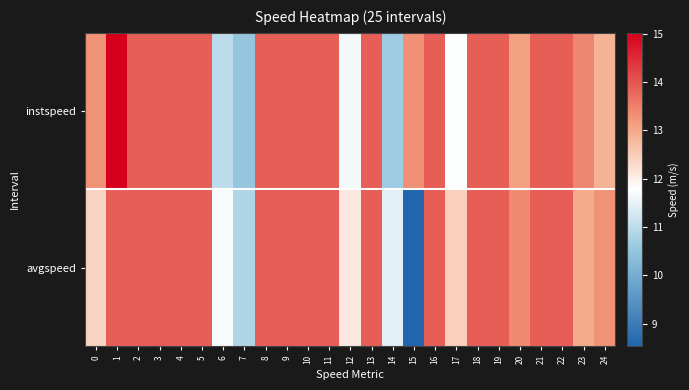

Reading right to left, transcribe all the data shown in this chart.

instspeed: 24=12.9	23=13.4	22=13.9	21=13.9	20=13.1	19=13.9	18=13.9	17=11.8	16=13.9	15=13.3	14=10.6	13=13.9	12=11.6	11=13.9	10=13.9	9=13.9	8=13.9	7=10.5	6=11.0	5=13.9	4=13.9	3=13.9	2=13.9	1=15.0	0=13.3
avgspeed: 24=13.3	23=13.0	22=13.9	21=13.9	20=13.4	19=13.9	18=13.9	17=12.5	16=13.9	15=8.5	14=11.4	13=13.9	12=12.1	11=13.9	10=13.9	9=13.9	8=13.9	7=10.9	6=11.7	5=13.9	4=13.9	3=13.9	2=13.9	1=13.9	0=12.4